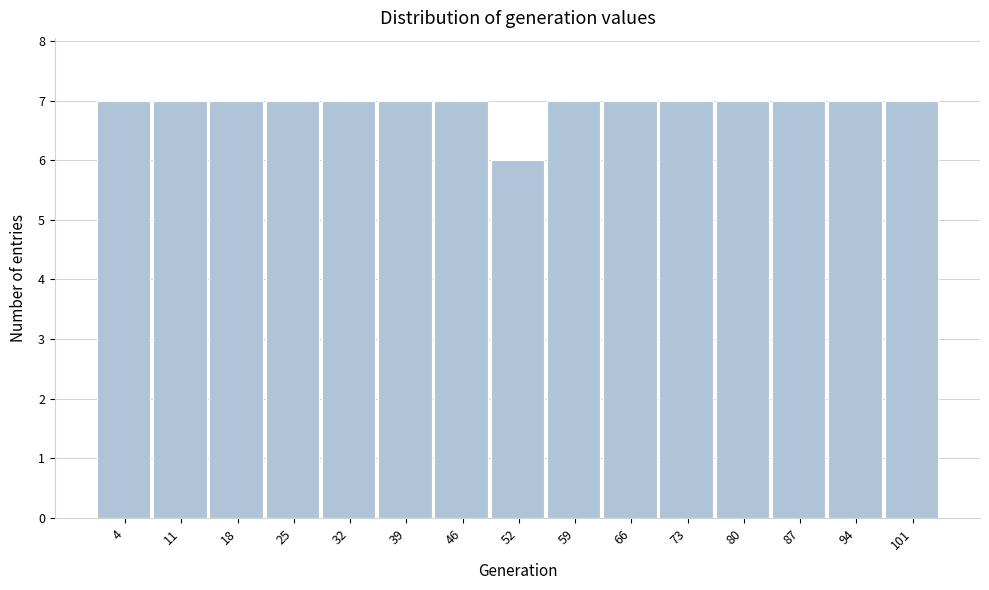

Reading left to right, transcribe this chart: for each bar, give the range it covers on the x-axis and its height. Neither the bar edges nor the heights are printed on the chart, so give them approximately, as read against the axes.

1 to 8: 7
8 to 15: 7
15 to 22: 7
22 to 28: 7
28 to 35: 7
35 to 42: 7
42 to 49: 7
49 to 56: 6
56 to 63: 7
63 to 70: 7
70 to 77: 7
77 to 83: 7
83 to 90: 7
90 to 97: 7
97 to 104: 7